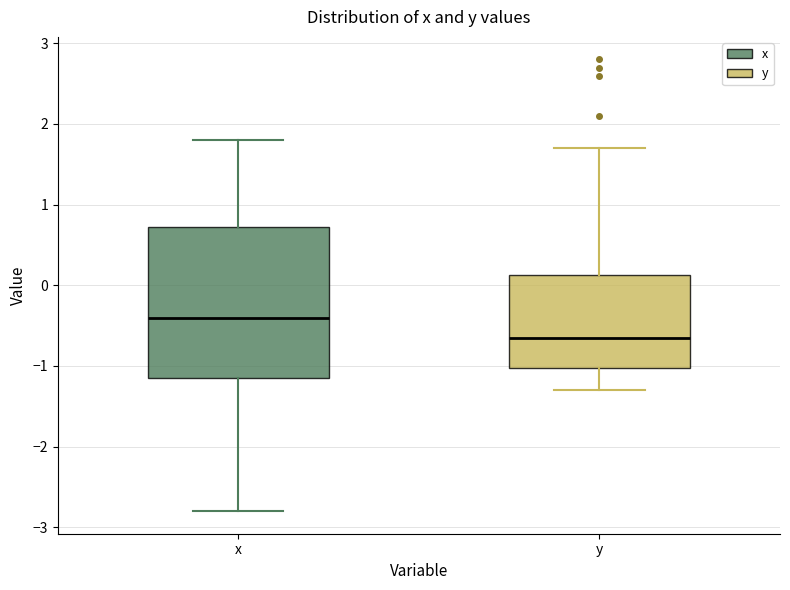

Reading left to right, transcribe this box plot: for each box, give where its median line is, the range the box spans, and where its two whiskers end, as read against the y-axis. The values are not printed on the chart, so give them approximately, as read against the axis.

x: median -0.4, box -1.1 to 0.7, whiskers -2.8 to 1.8
y: median -0.6, box -1.0 to 0.1, whiskers -1.3 to 1.7